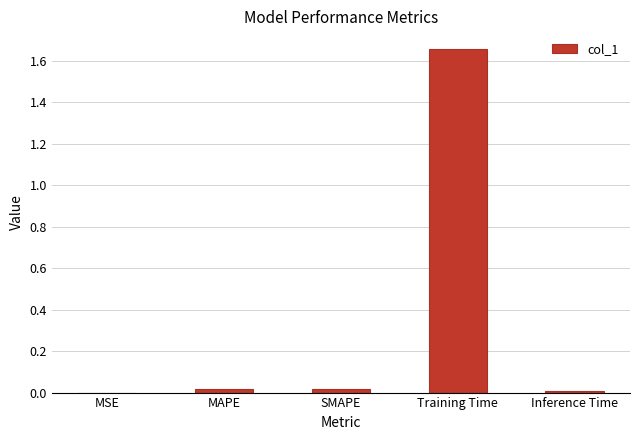

How many series are shown in this chart?

1